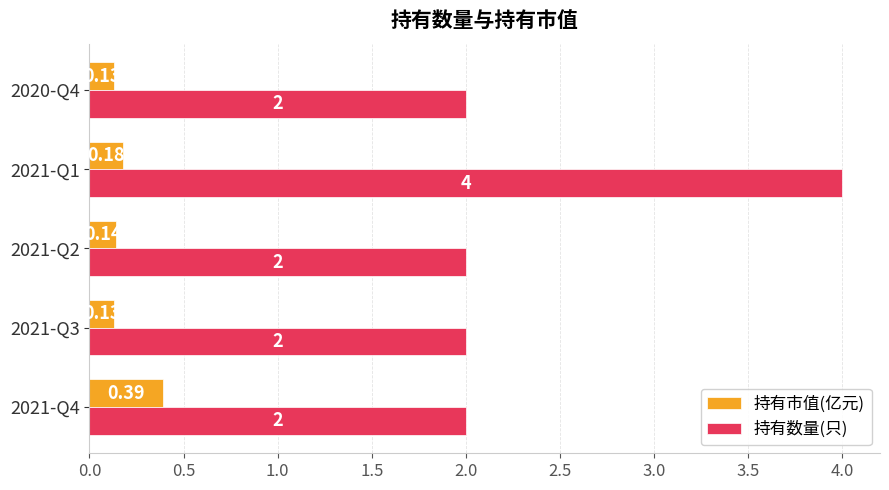

Which series has the largest range (max minus min)?

持有数量(只)